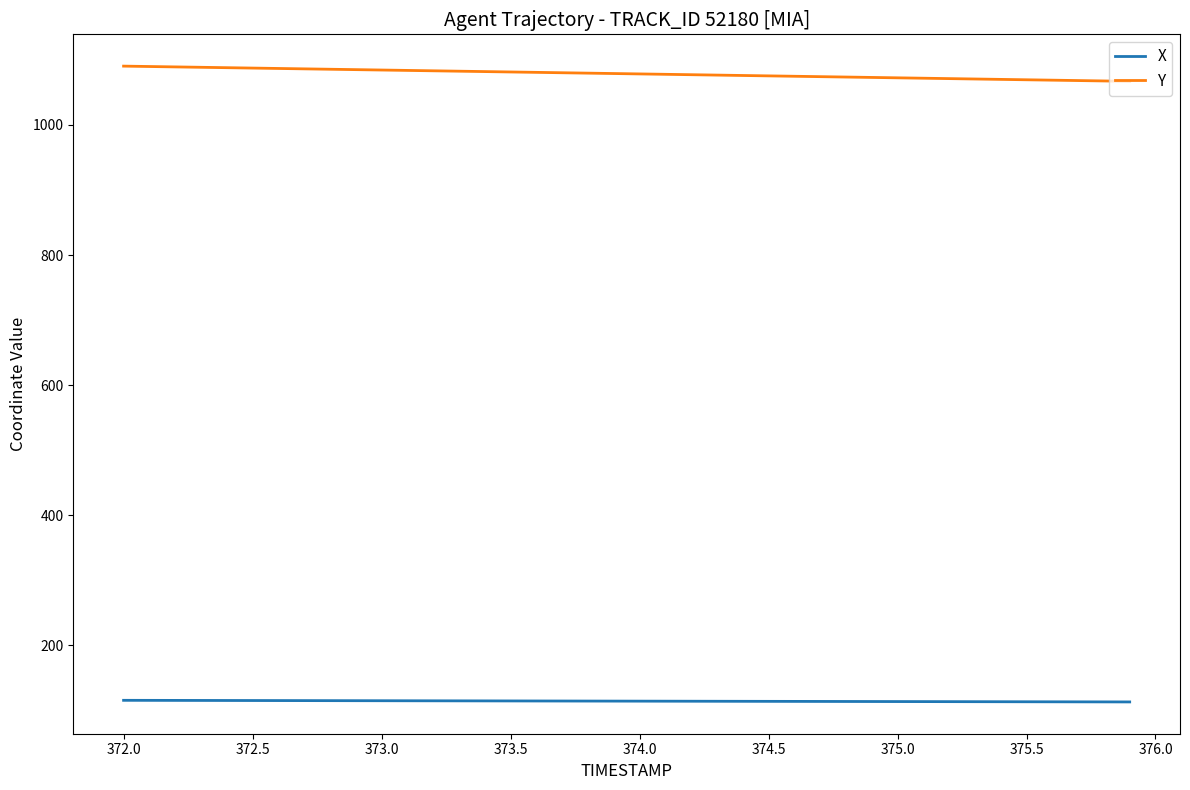

What is the greatest value displayed?

1090.4